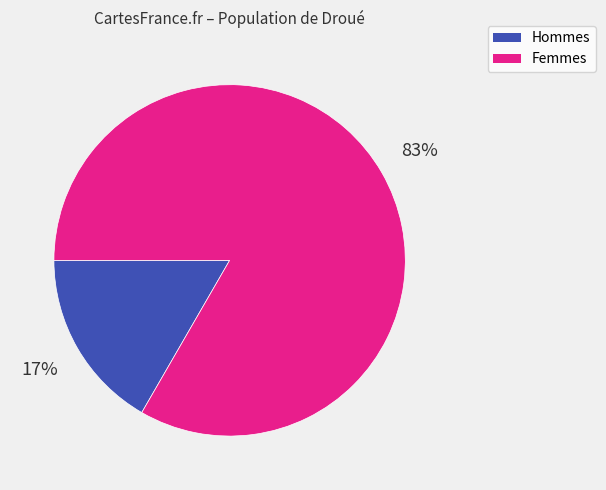

Is there any slice that represents more than half of the pie?

Yes